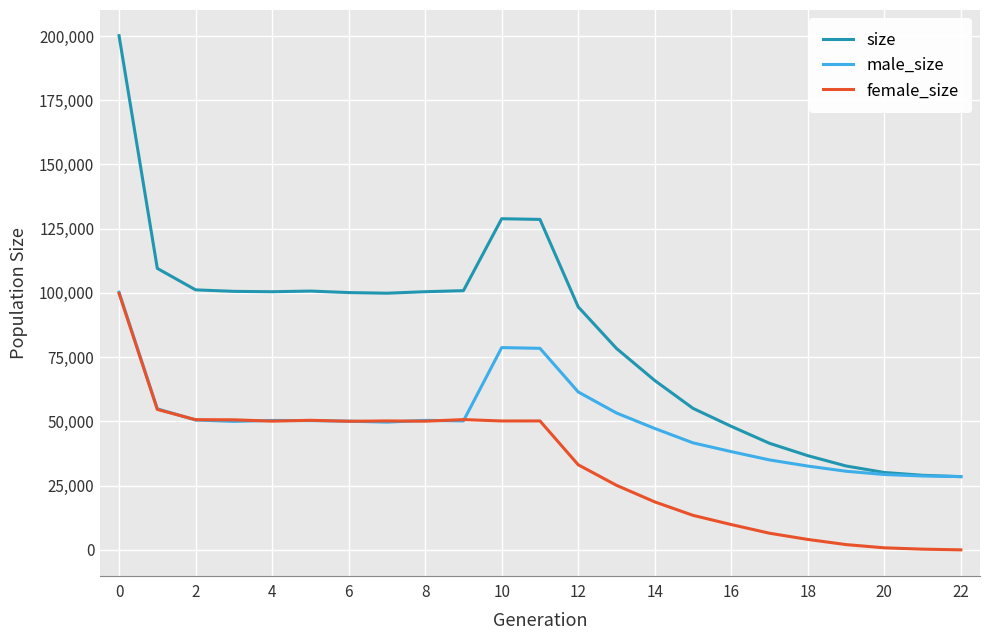

Rank the series by their average value, from lowest to highest.

female_size, male_size, size